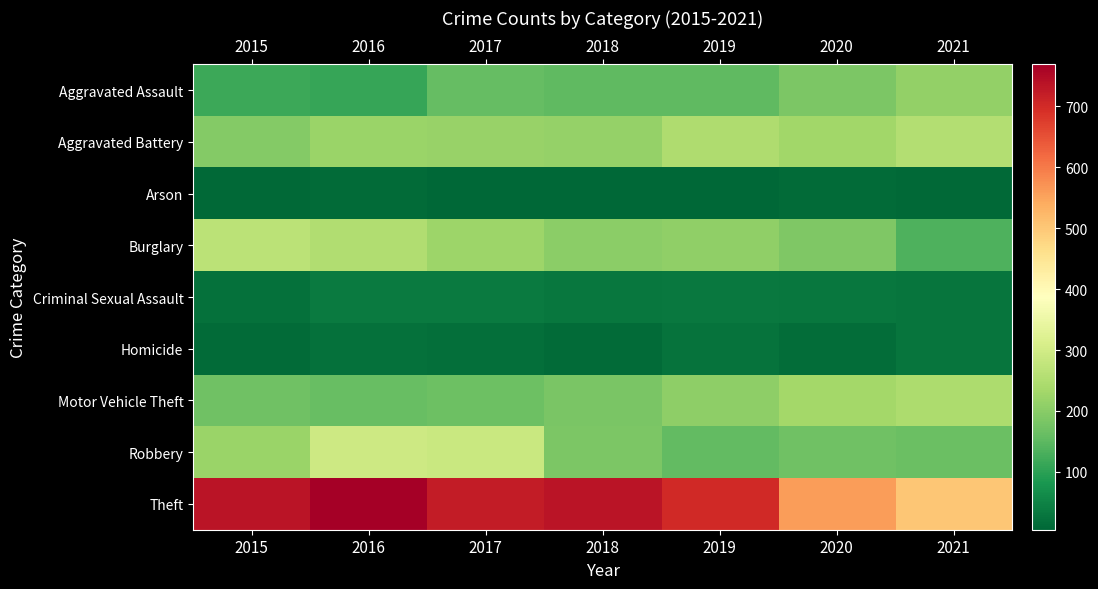

What is the difference between the highest and lowest values at 2017?

715